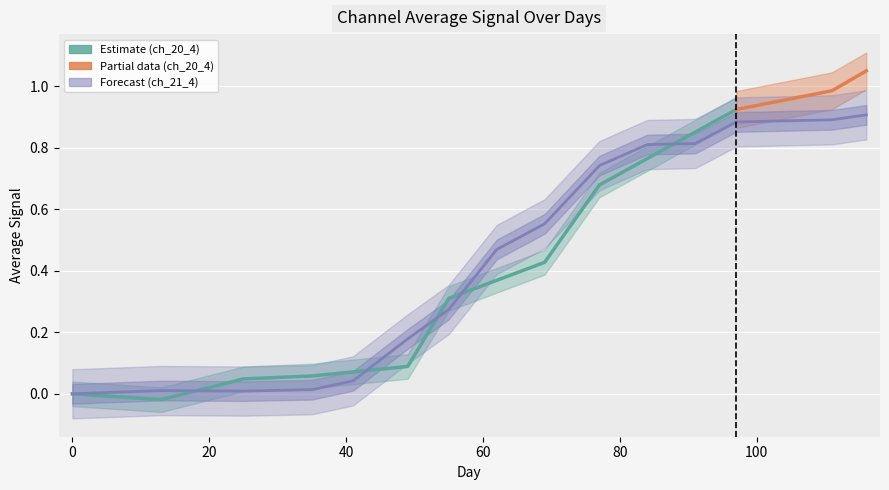

Is this an area chart (filled region under the line)?

No